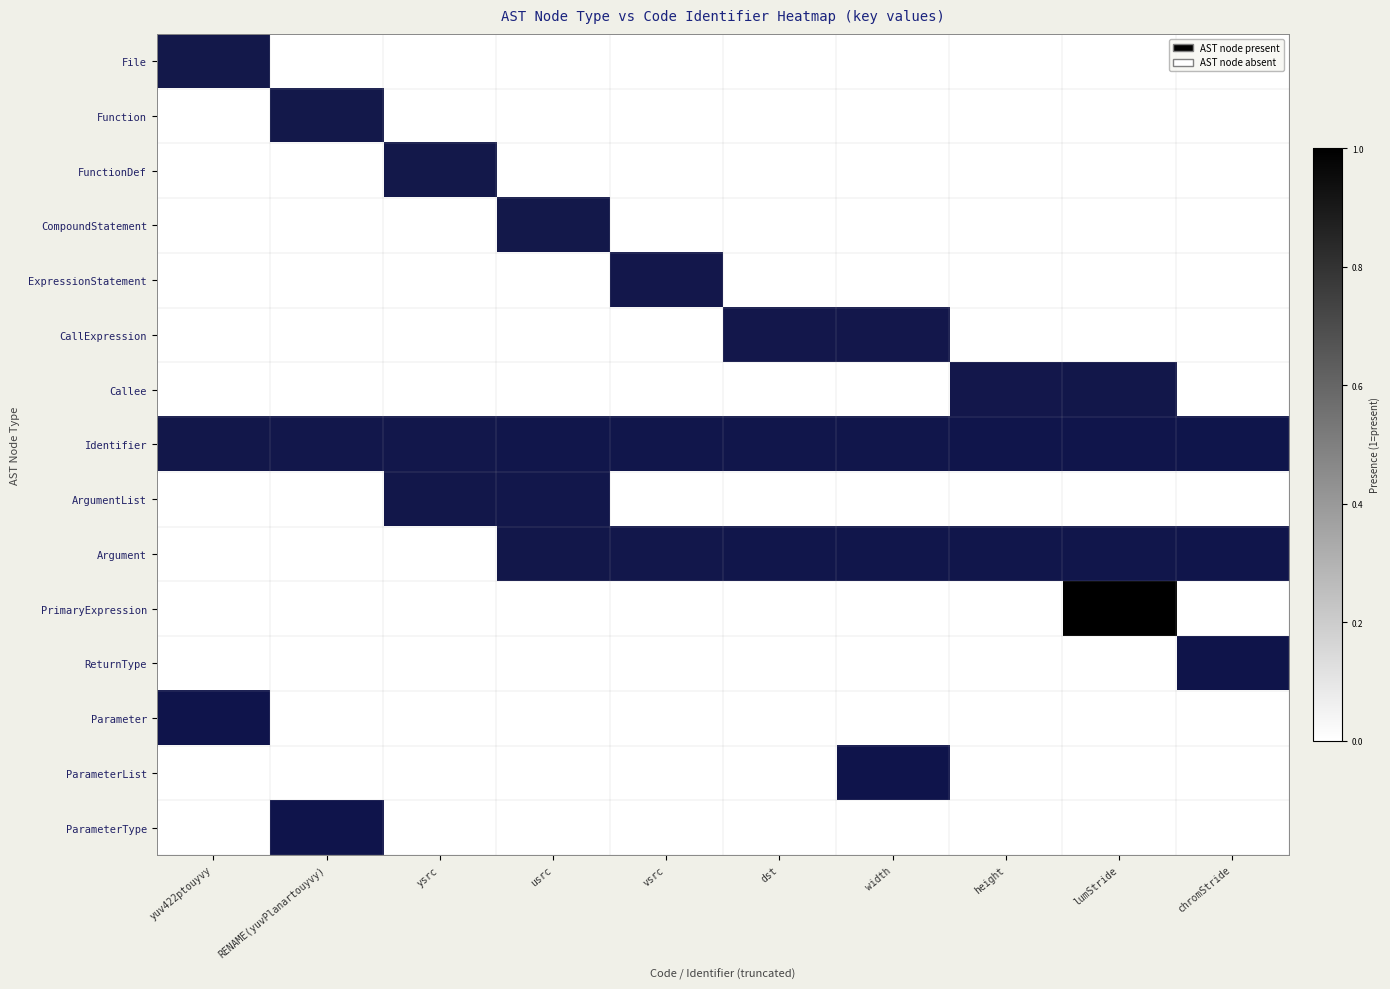

How many values in the ArgumentList series exceed 0?

2